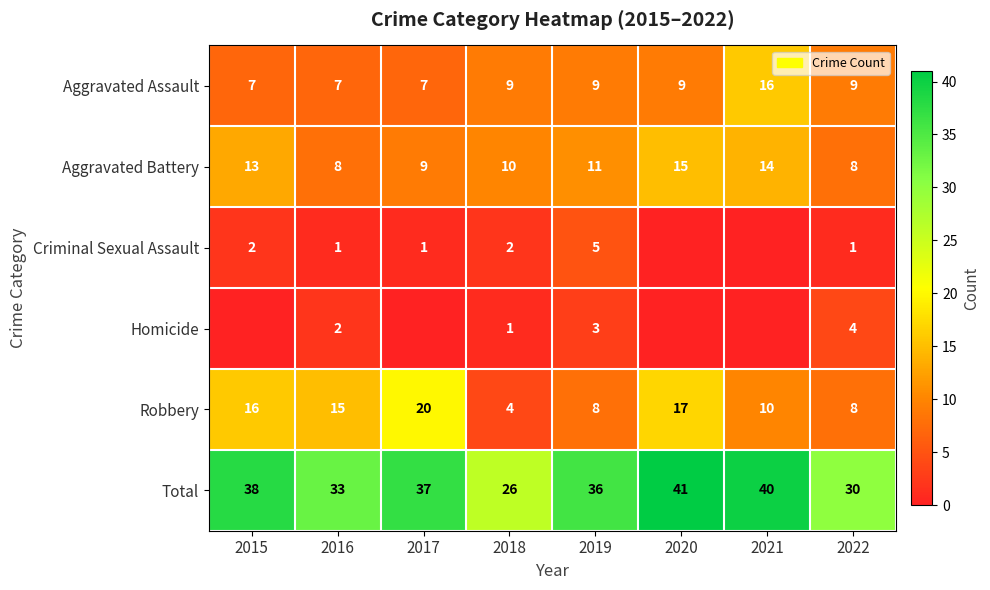

What is the average value of the Aggravated Assault series?

9